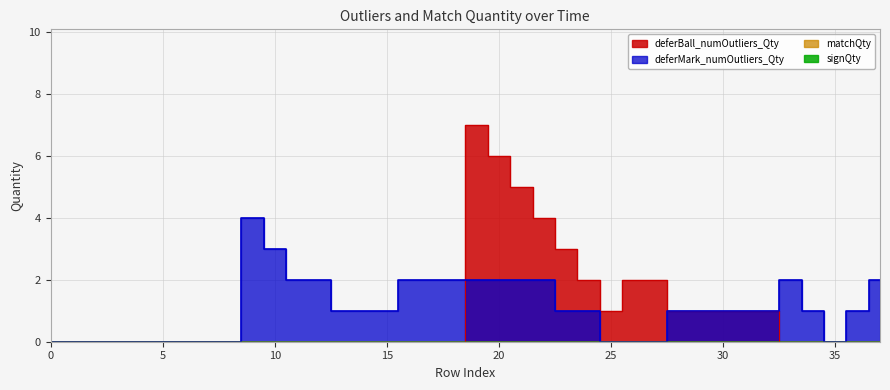

Between which two adjacent categories do deferMark_numOutliers_Qty and deferBall_numOutliers_Qty first intersect?

18 and 19